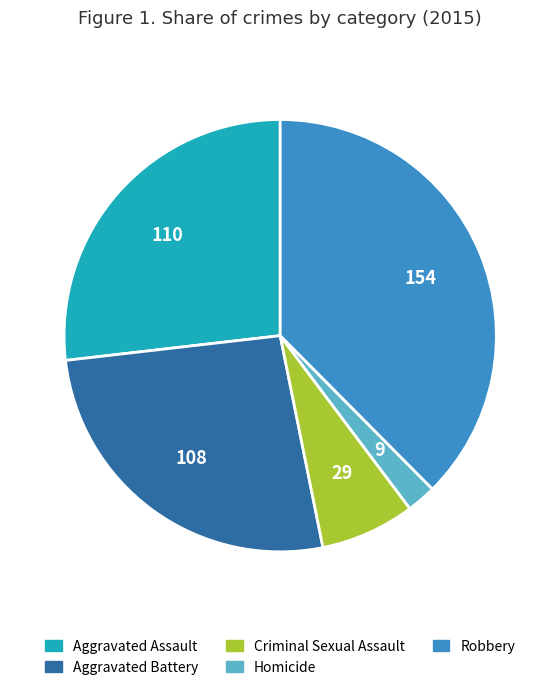

Is the sum of Aggravated Assault and Homicide greater than half?

No